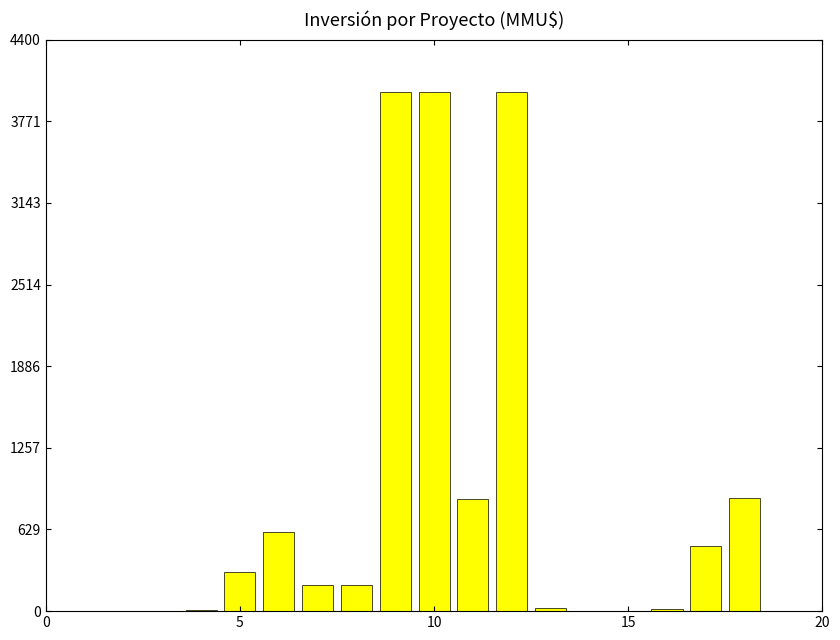

Does the chart contain stacked bars?

No